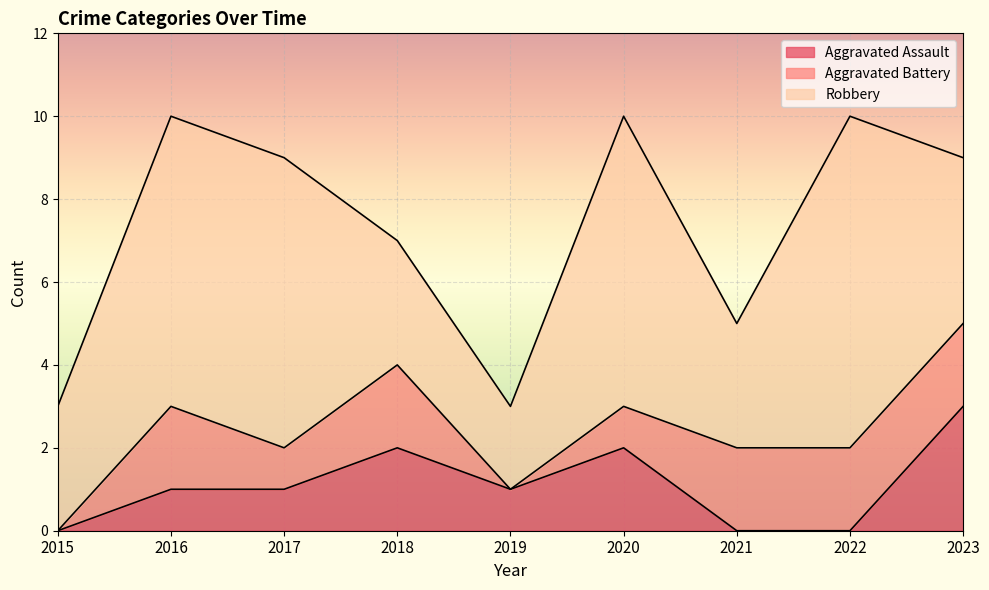

True or false: Aggravated Assault and Robbery cross at least once.

False